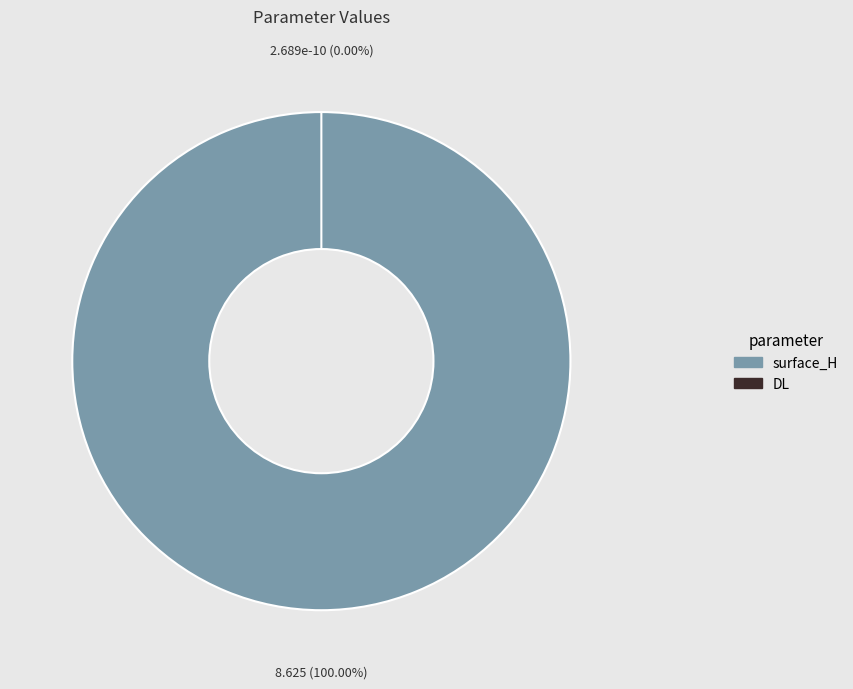

How many slices are in this pie chart?

2